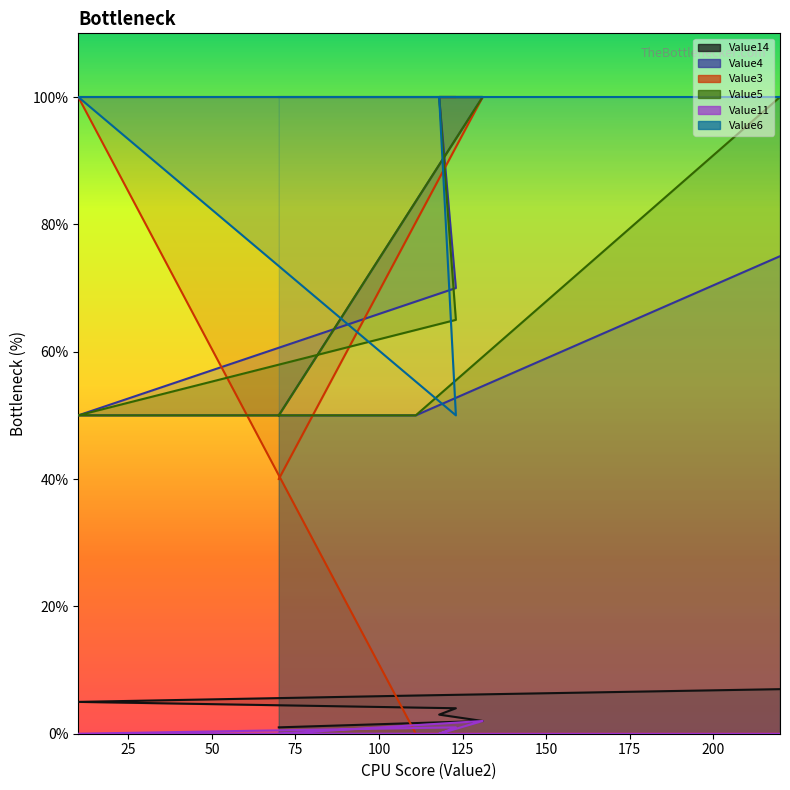

True or false: Value14 and Value5 intersect in this chart.

False